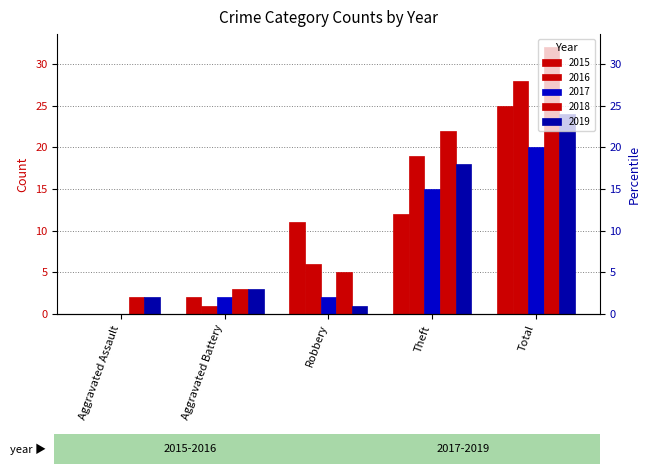

What value does the 2015 series have at Robbery, to the nearest 10?

10